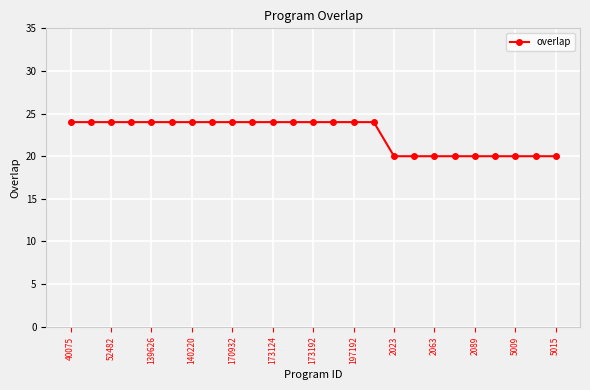

What is the value of the 13th point from the left?

24